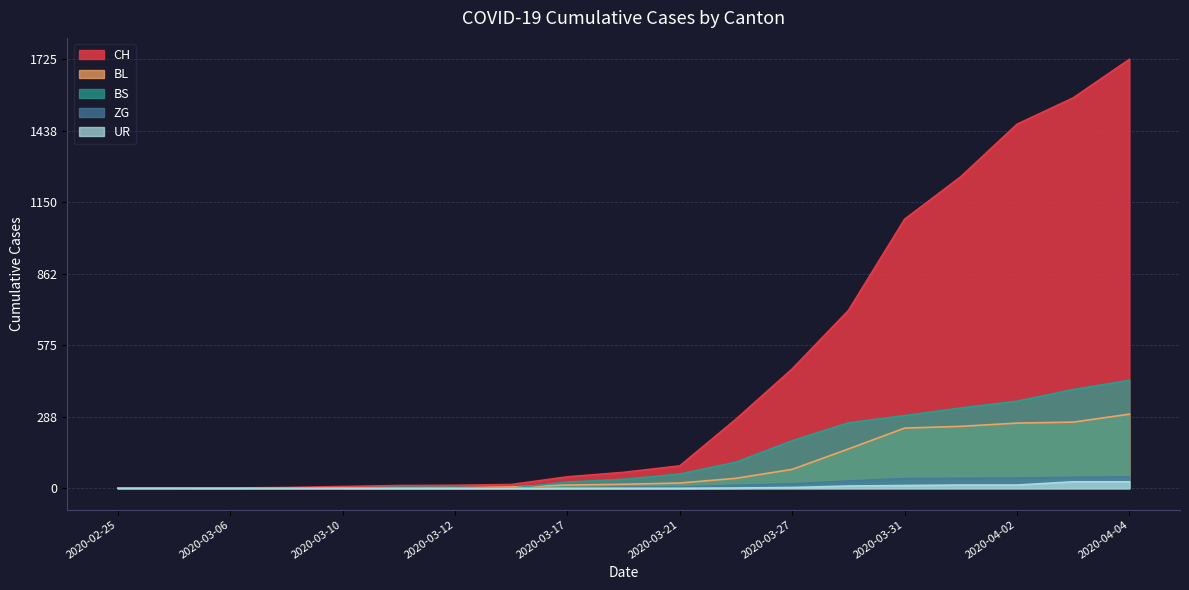

What is the greatest value displayed?

1725